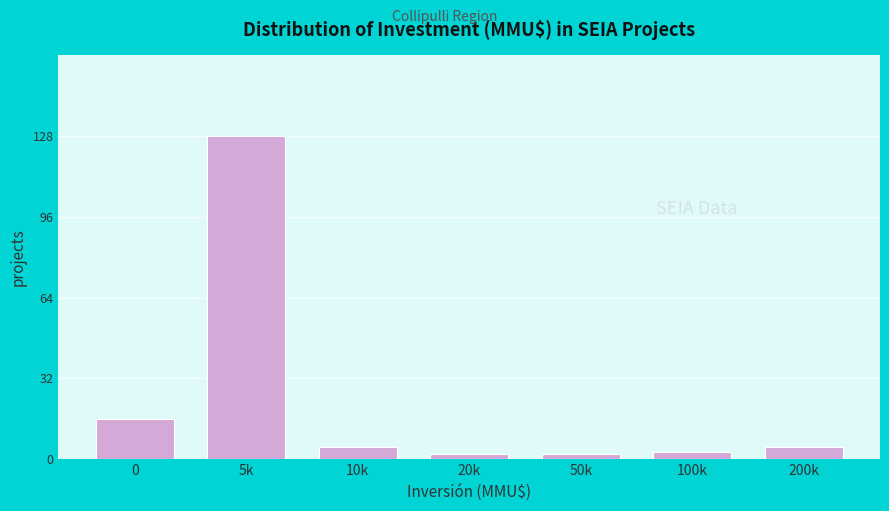

Reading left to right, transcribe all the data shown in this chart.

0=16	5k=128	10k=5	20k=2	50k=2	100k=3	200k=5